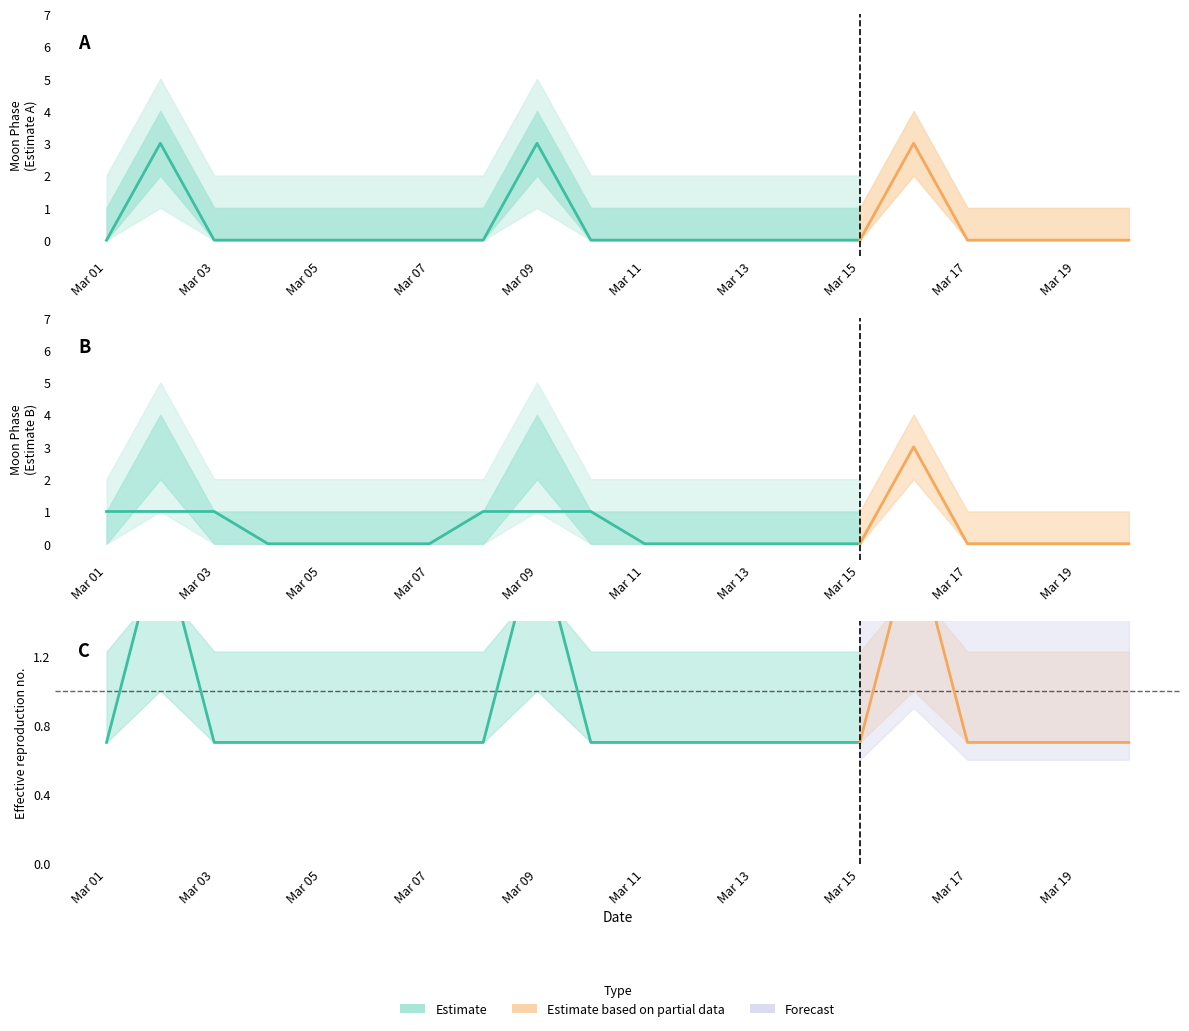

True or false: there are more than 2 points higher than both neighbors.

True